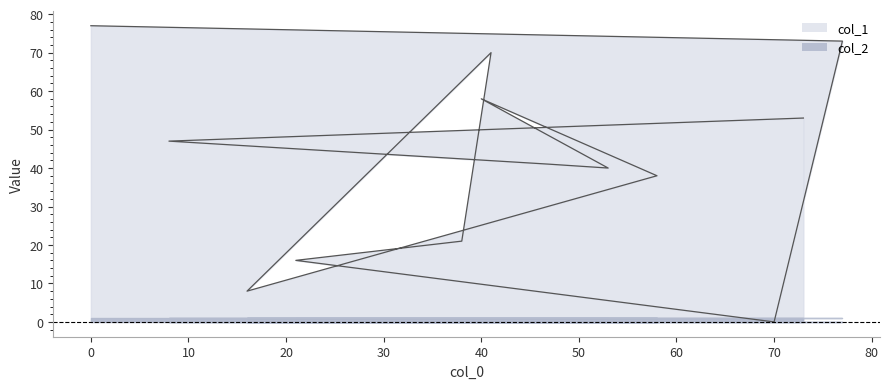

Where is the first local minimum?

70